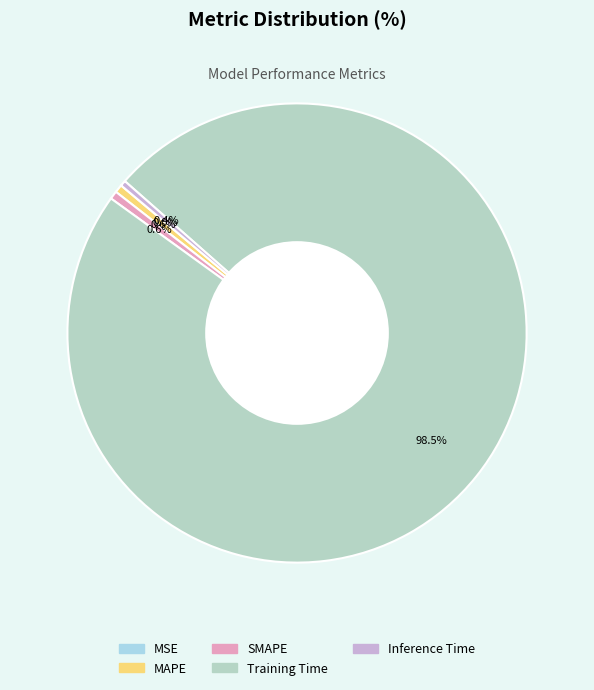

To the nearest percent, what percentage of the pie is SMAPE?

1%